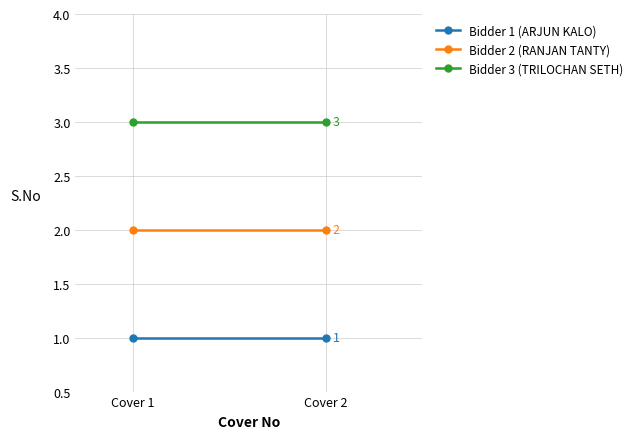

Between Cover 1 and Cover 2, which is larger?

Cover 1